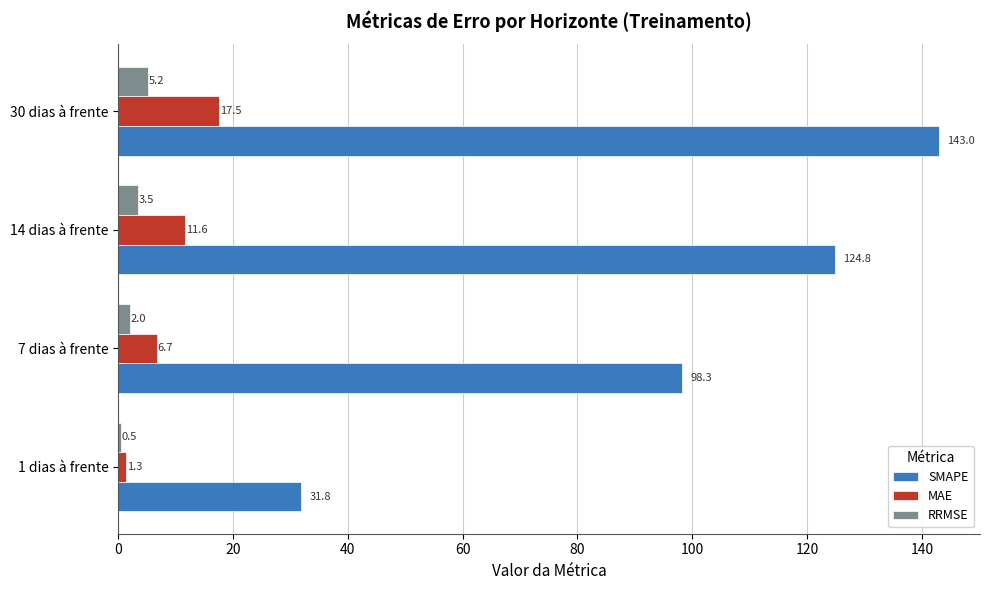

What is the sum of the MAE values at 7 dias à frente and 14 dias à frente?

18.3